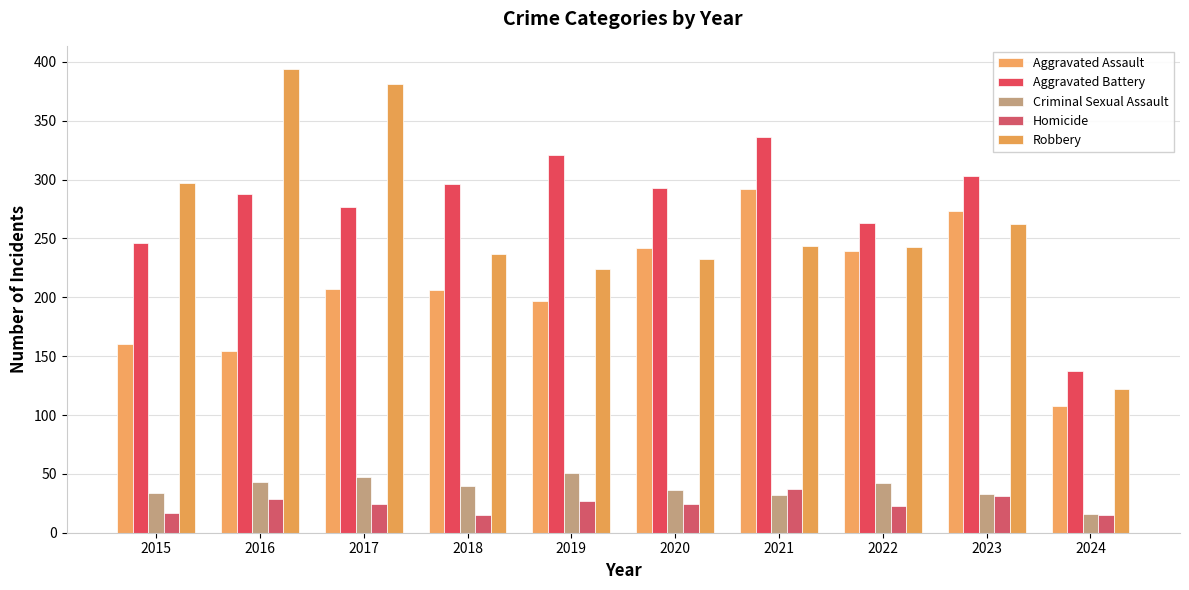

What is the approximate value of Aggravated Battery at 2017?

277